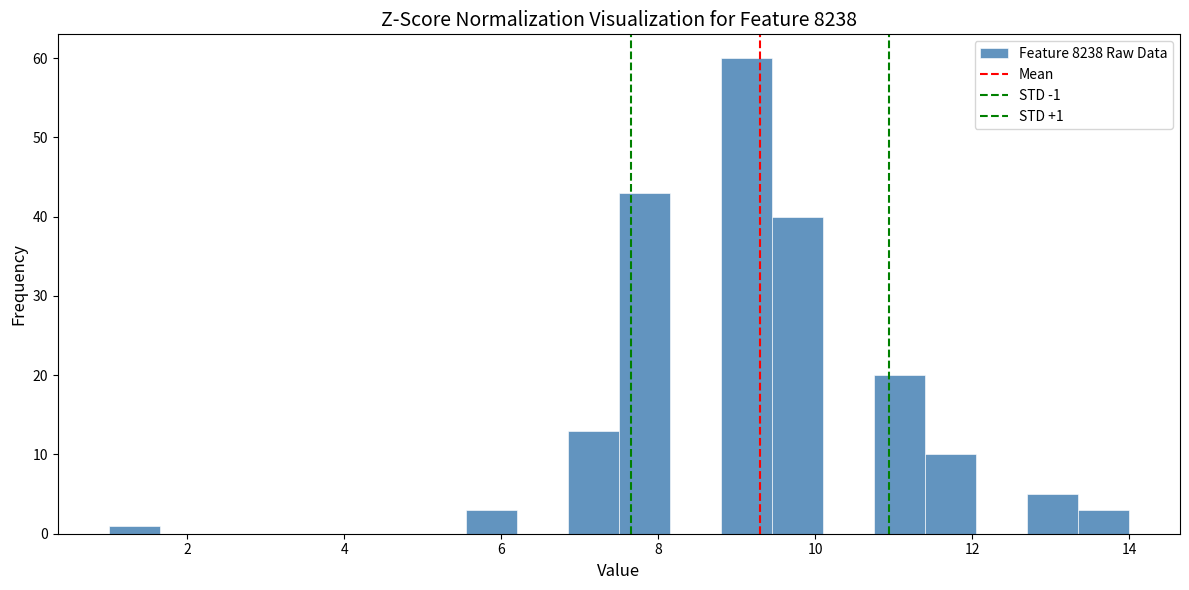

Read against the x-axis, roughly where is the centre of the tallest bar?

9.2